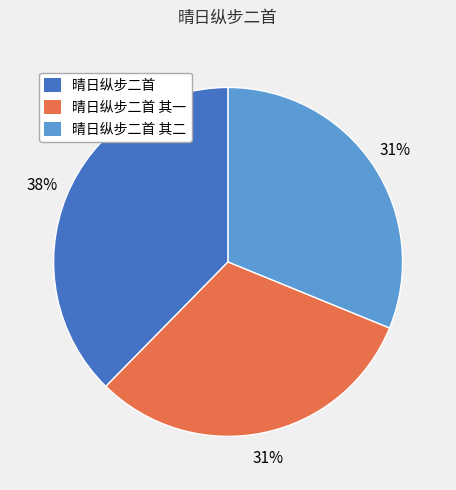

Approximately how many times larger is the value at 晴日纵步二首 compared to 晴日纵步二首 其二?

1.2